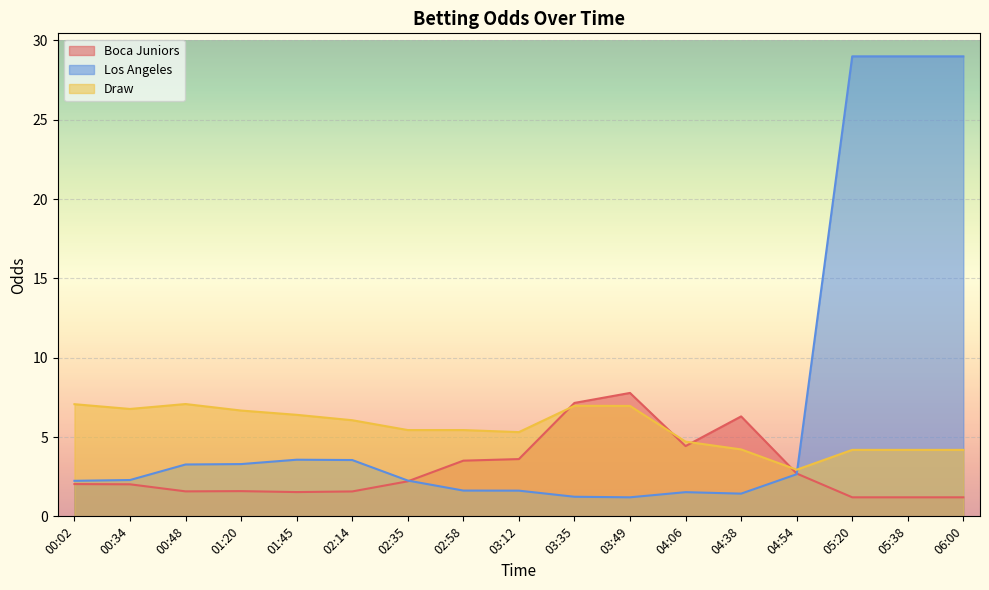

What is the spread (max minus min) of values at 01:45?

4.9